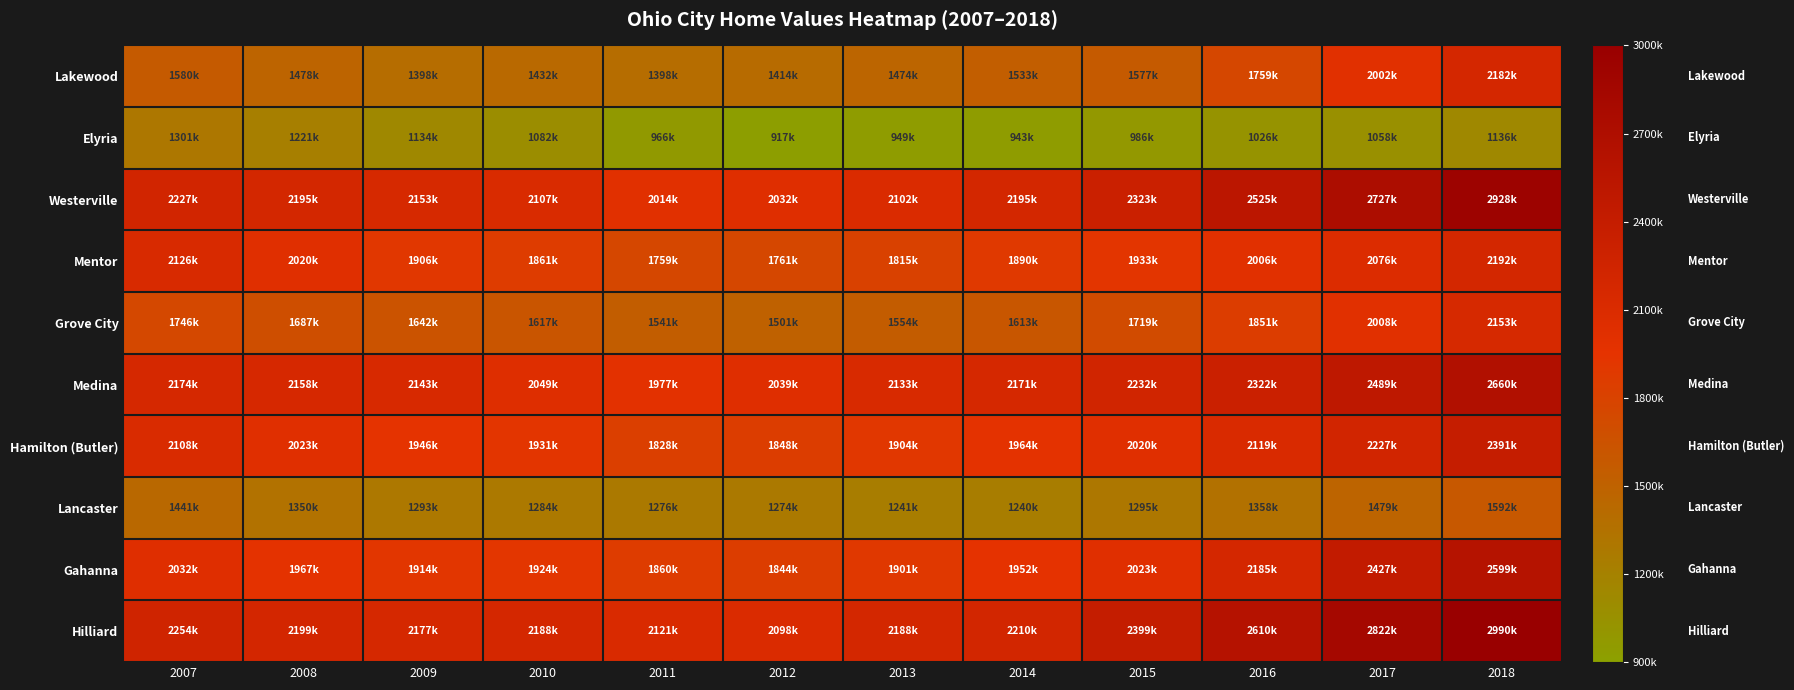

What is the spread (max minus min) of values at 2015?

1412600